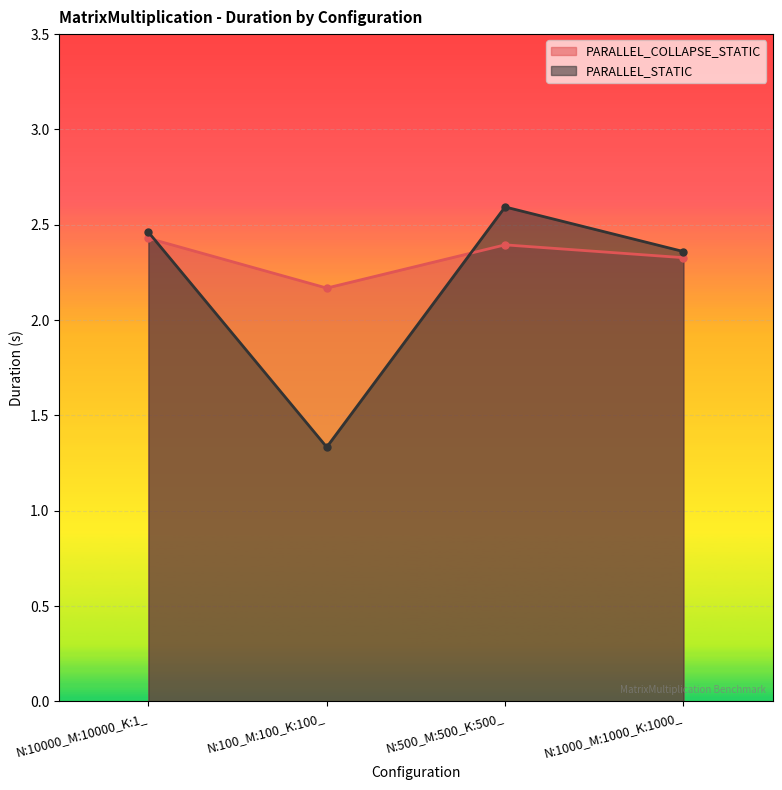

The value of PARALLEL_COLLAPSE_STATIC at N:10000_M:10000_K:1_ is 2.4. True or false?

True